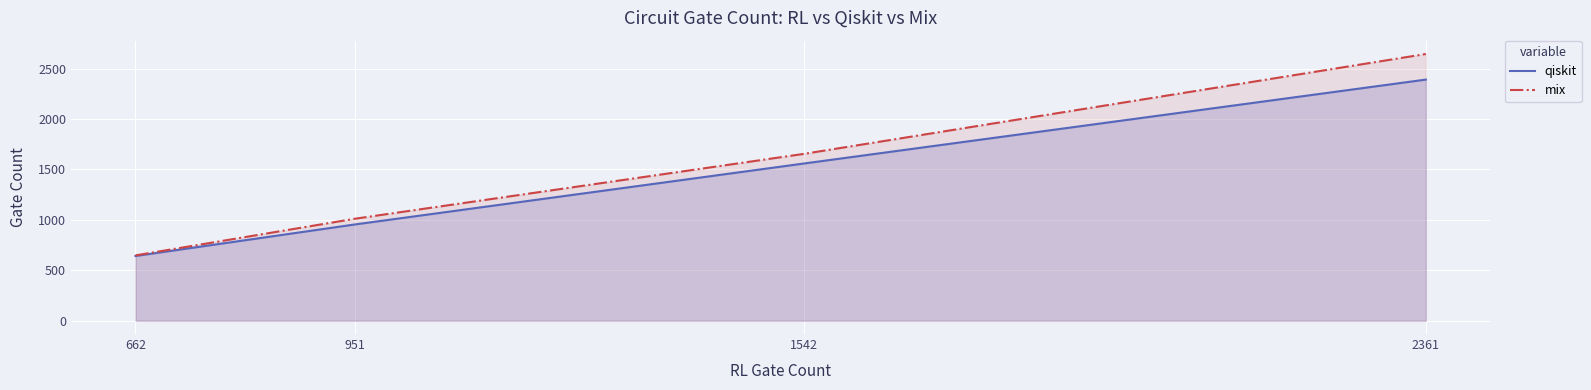

True or false: qiskit has more than 1 interior local peaks.

False